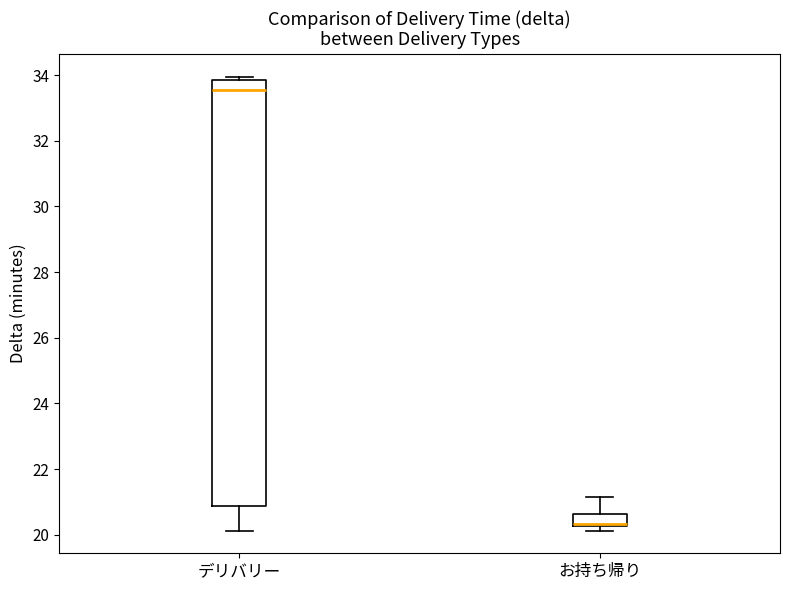

Where is the upper edge of the box for デリバリー on the y-axis? The values are not printed on the chart, so give them approximately, as read against the axis.

33.8